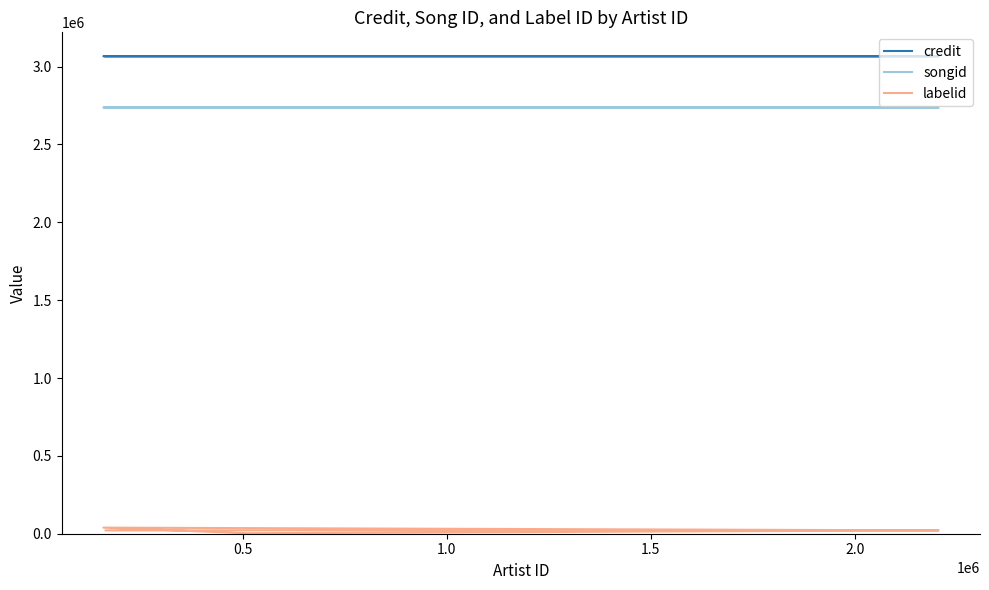

Where does the songid series first go above 2737843?

2.0